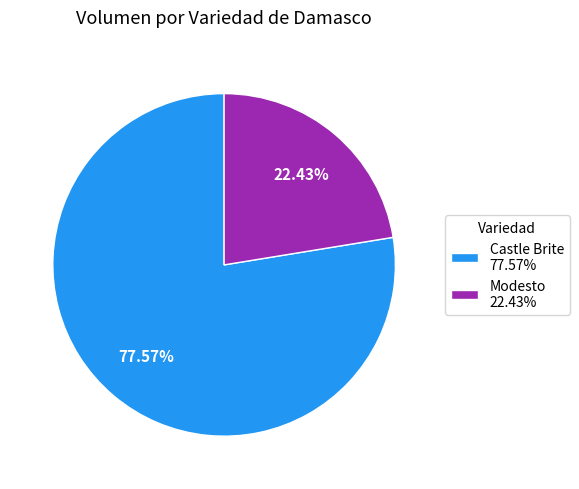

Does any single category account for the majority?

Yes